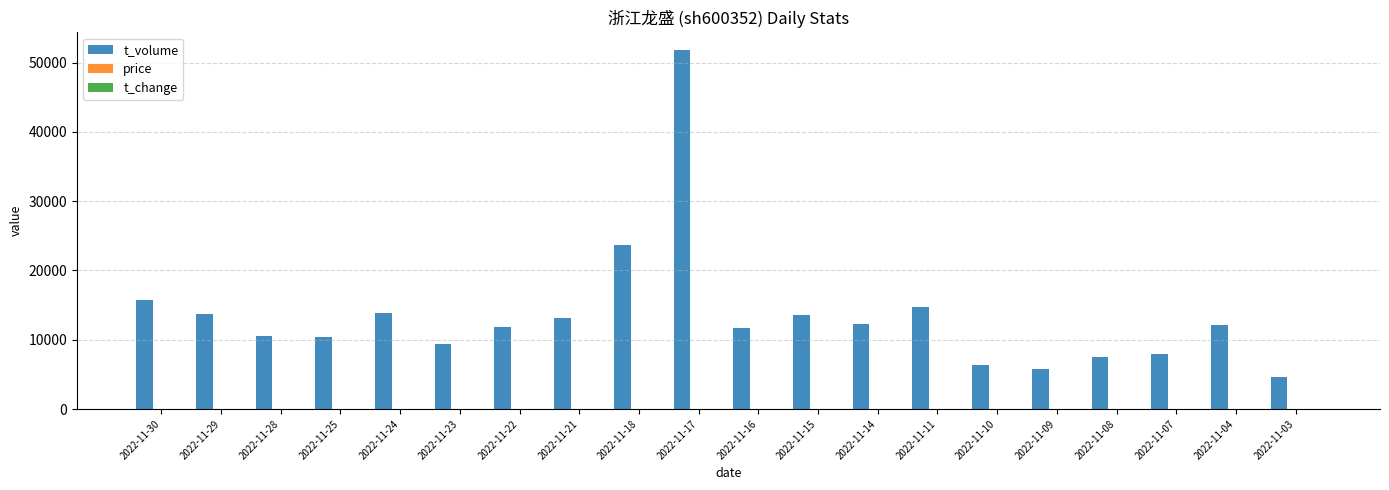

Between 2022-11-24 and 2022-11-18, which series saw the biggest shift?

t_volume